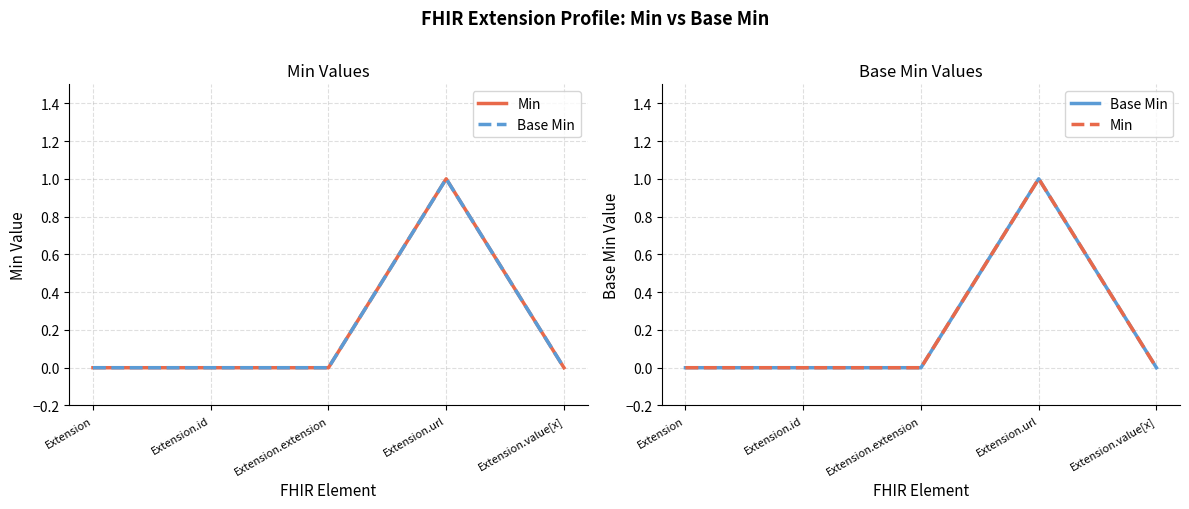

What is the sum of the Base Min values at Extension.url and Extension.value[x]?

1